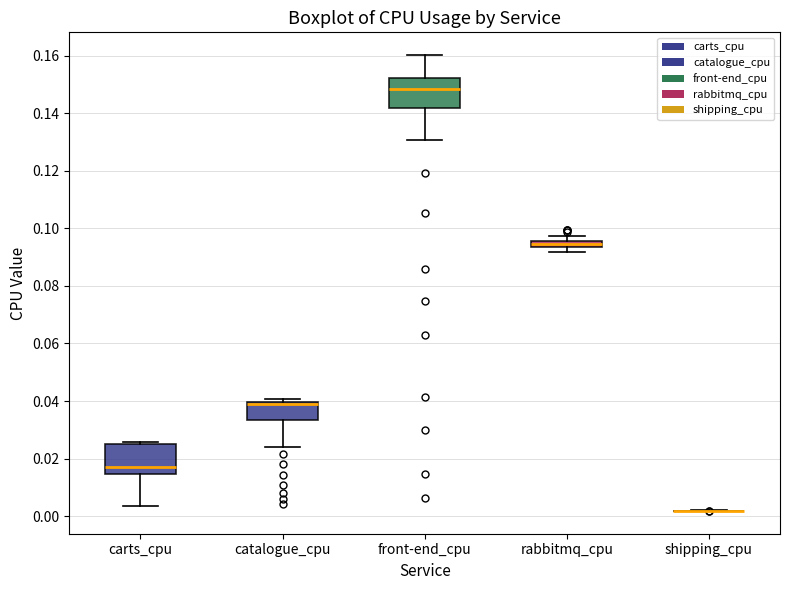

Where is the lower edge of the box for rabbitmq_cpu on the y-axis? The values are not printed on the chart, so give them approximately, as read against the axis.

0.094